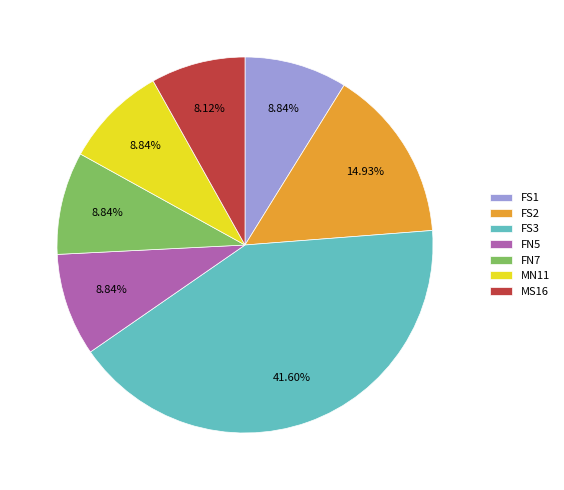

What is the ratio of the value at FN7 to the value at FN5?

1.0